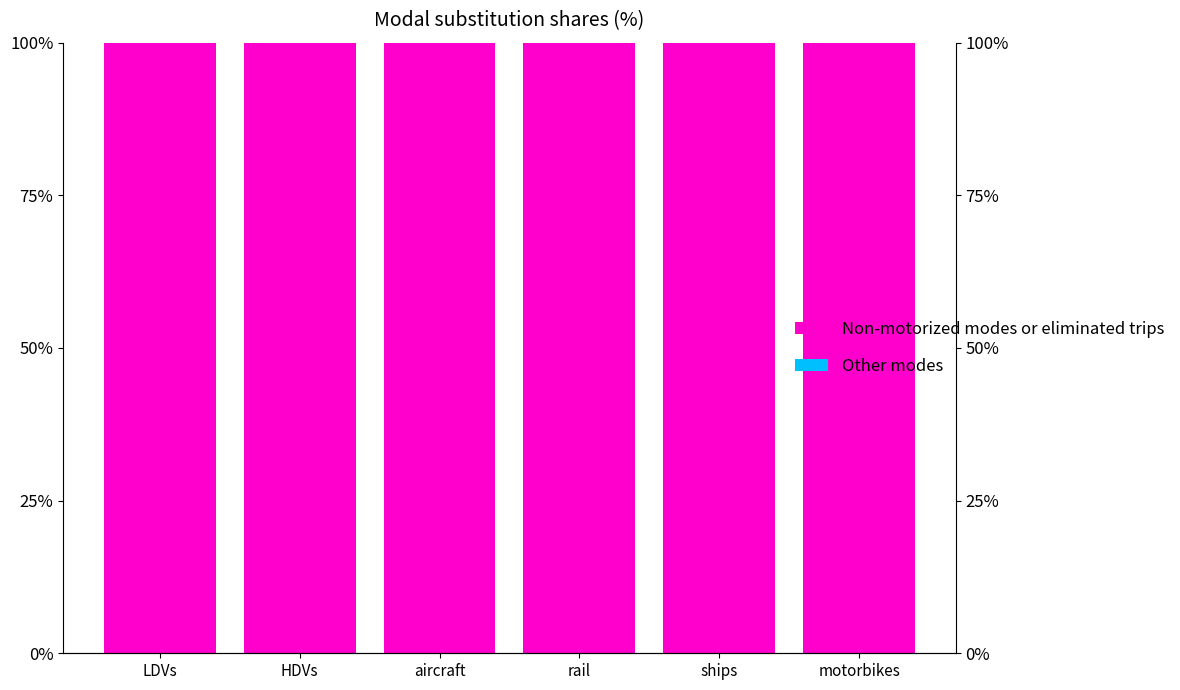

How many bars are there in each group?

2